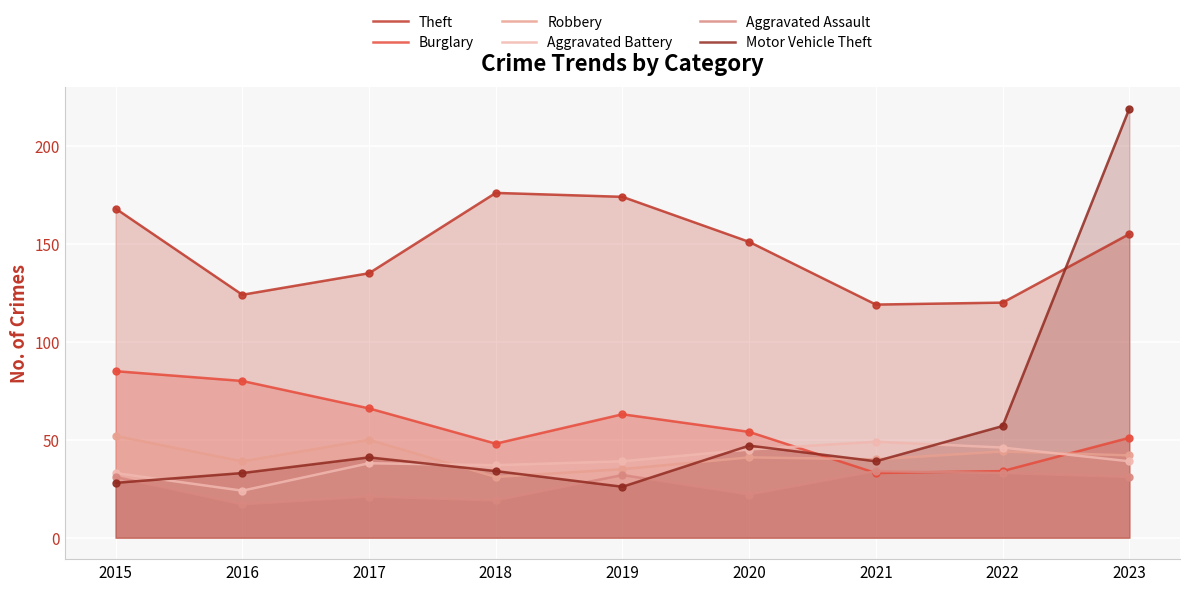

Which category has the lowest value in the Robbery series?

2018